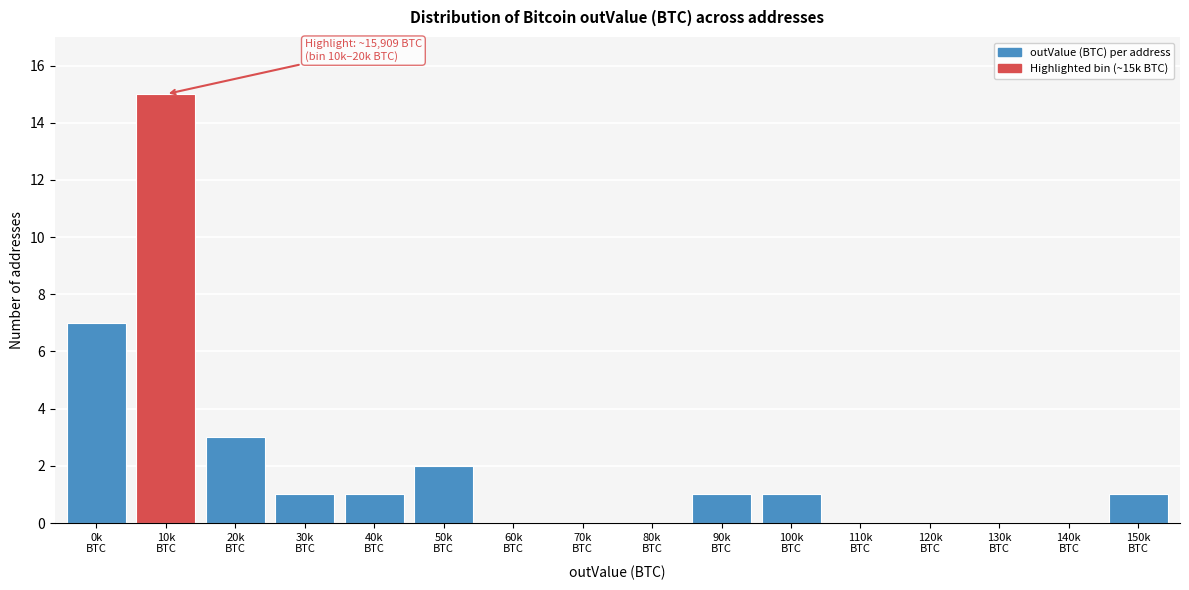

What is the sum of all values?

32